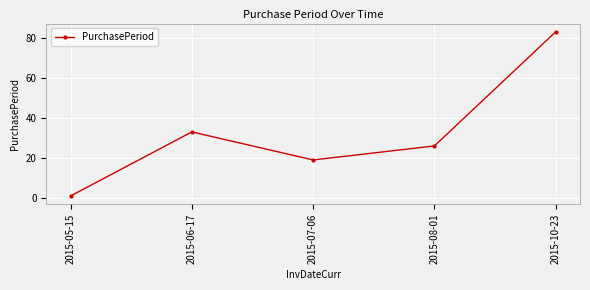

What is the difference between the values at 2015-07-06 and 2015-10-23?

64